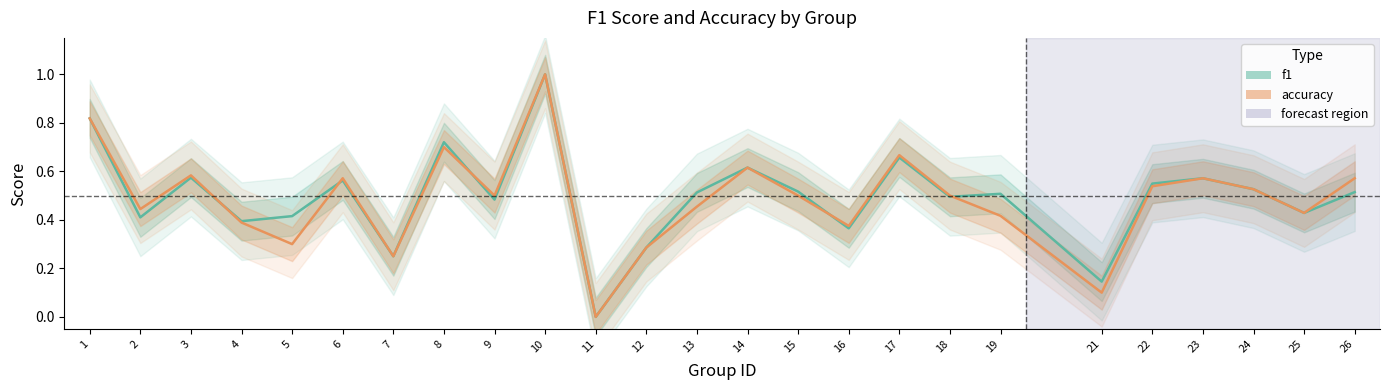

Where is f1 nearest to the value 0?

11